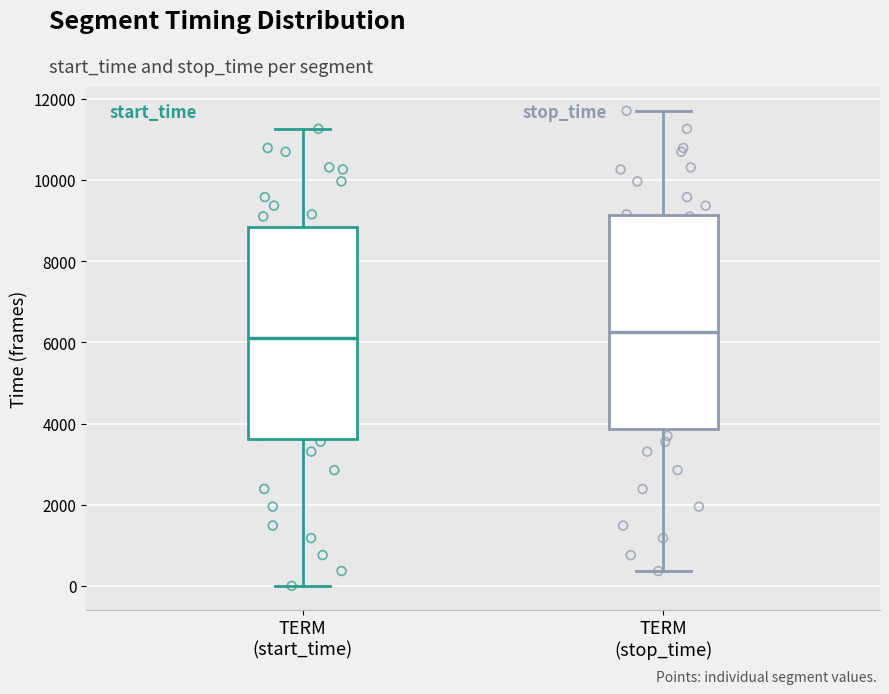

Reading left to right, read every box against the y-axis: the position of its median line, the range the box covers, and the ends of its whiskers. The values are not printed on the chart, so give them approximately, as read against the axis.

TERM (start_time): median 6200, box 3600 to 8800, whiskers 0 to 11200
TERM (stop_time): median 6200, box 3800 to 9200, whiskers 400 to 11800